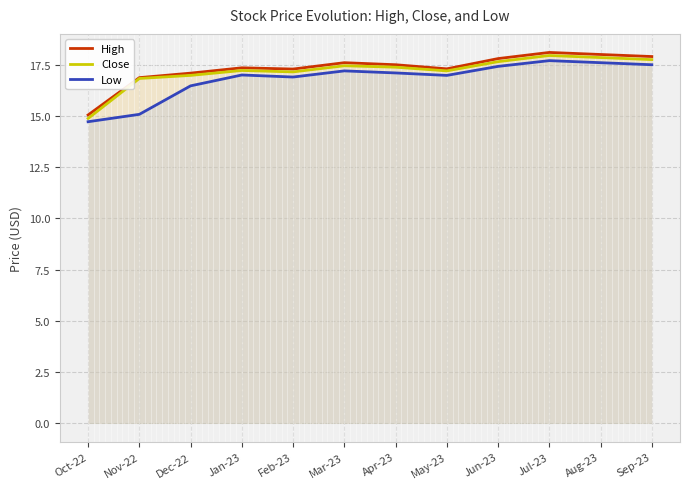

What is the minimum value for Low?

14.7